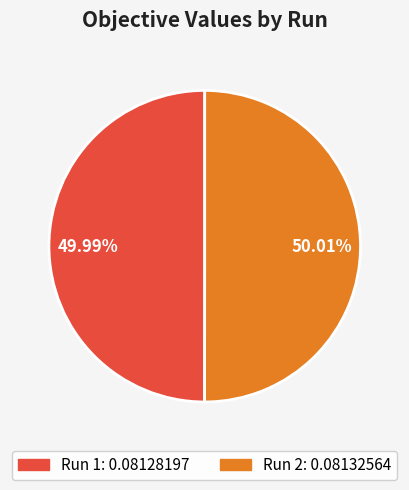

Is there a majority slice in this chart?

Yes